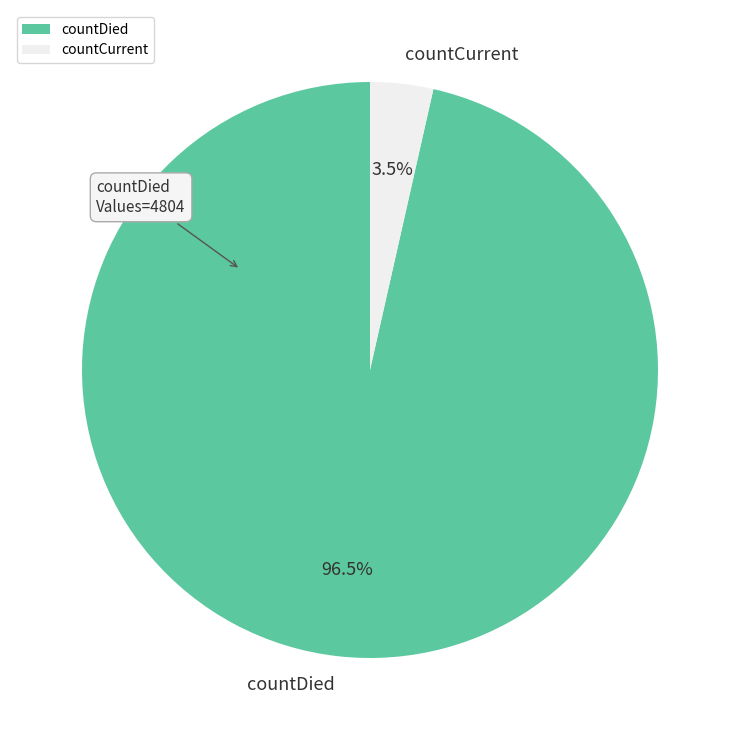

To the nearest percent, what is the average slice percentage?

50%